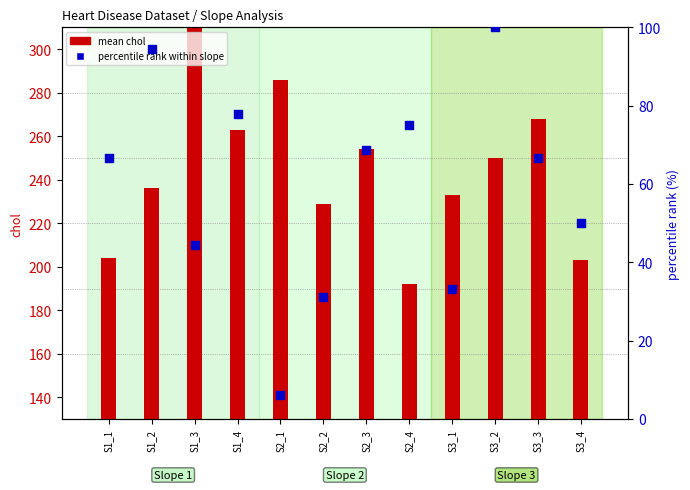

Is the value of mean chol at S1_1 greater than the value of percentile rank within slope at S2_1?

Yes